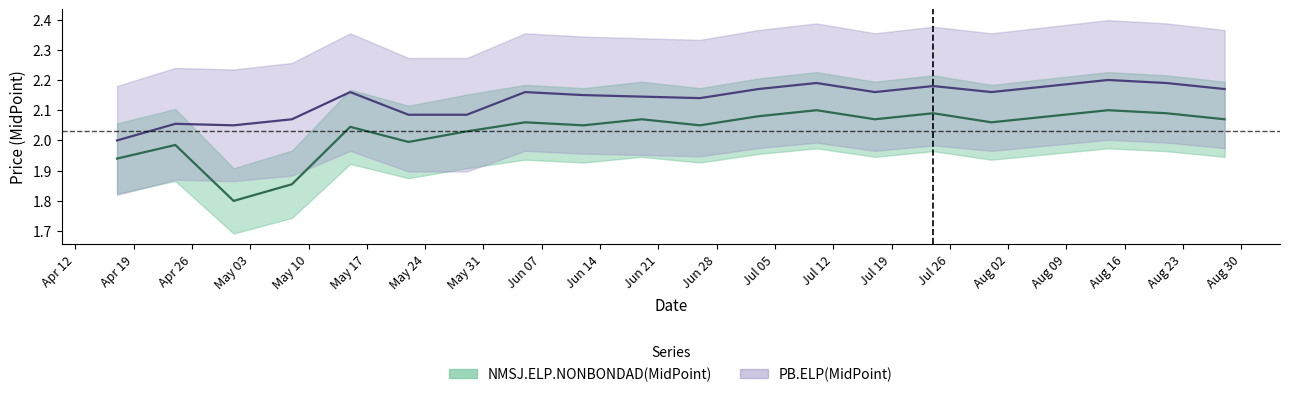

How many interior local valleys does the NMSJ.ELP.NONBONDAD(MidPoint) series have?

6